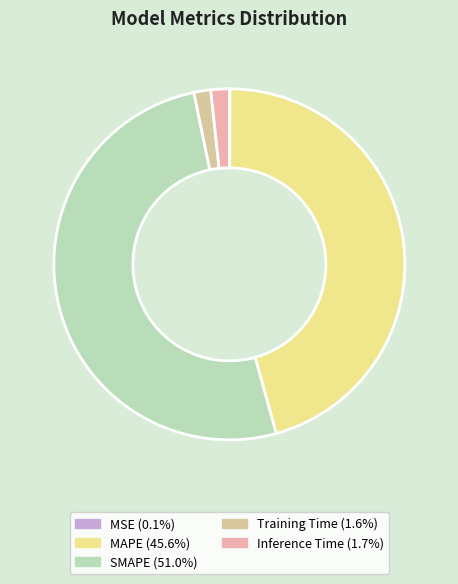

To the nearest percent, what portion does Training Time represent?

2%